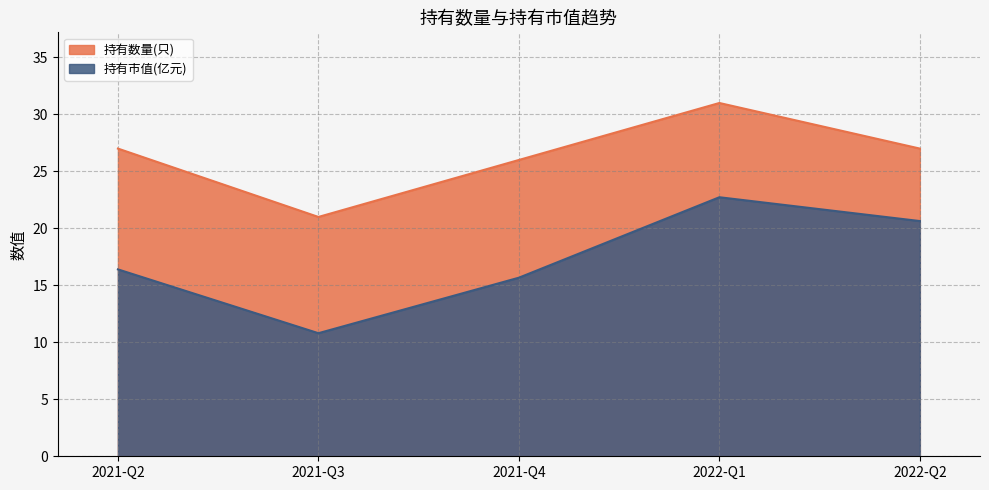

What is the difference between the maximum and minimum values in the 持有数量(只) series?

10.0